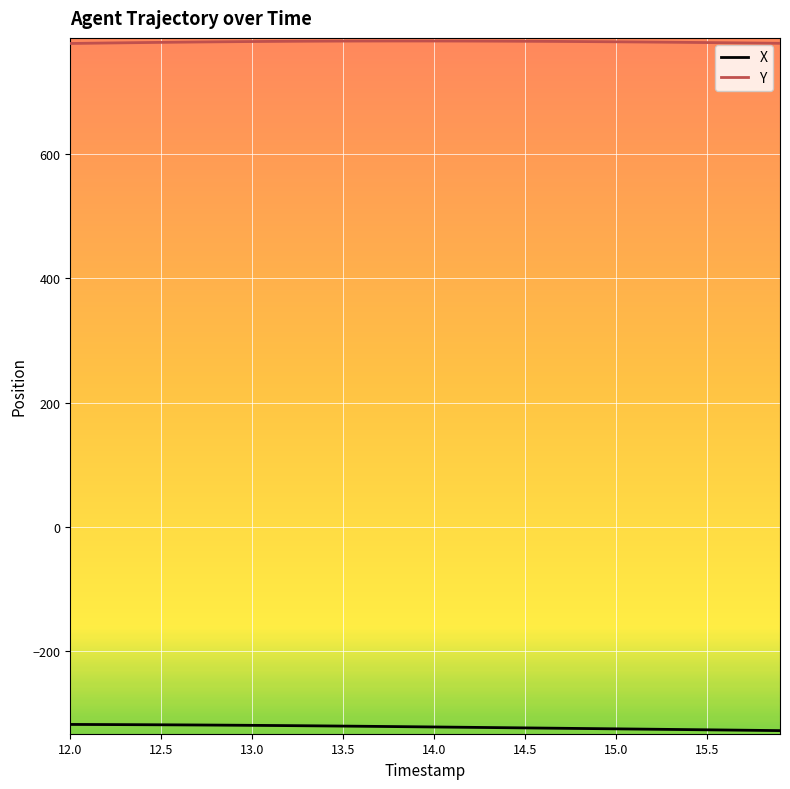

Rank the series by their average value, from lowest to highest.

X, Y